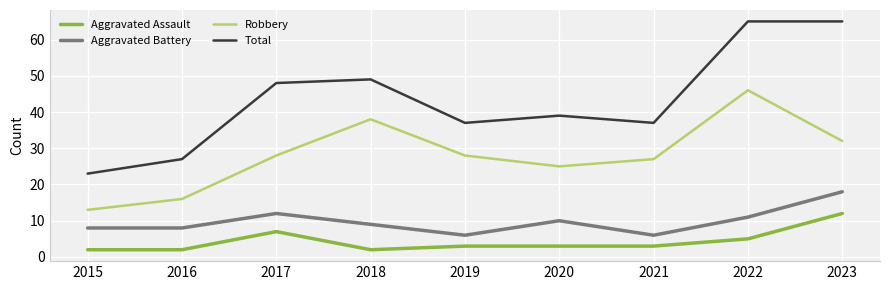

What is the total value across all series at 2017?

95